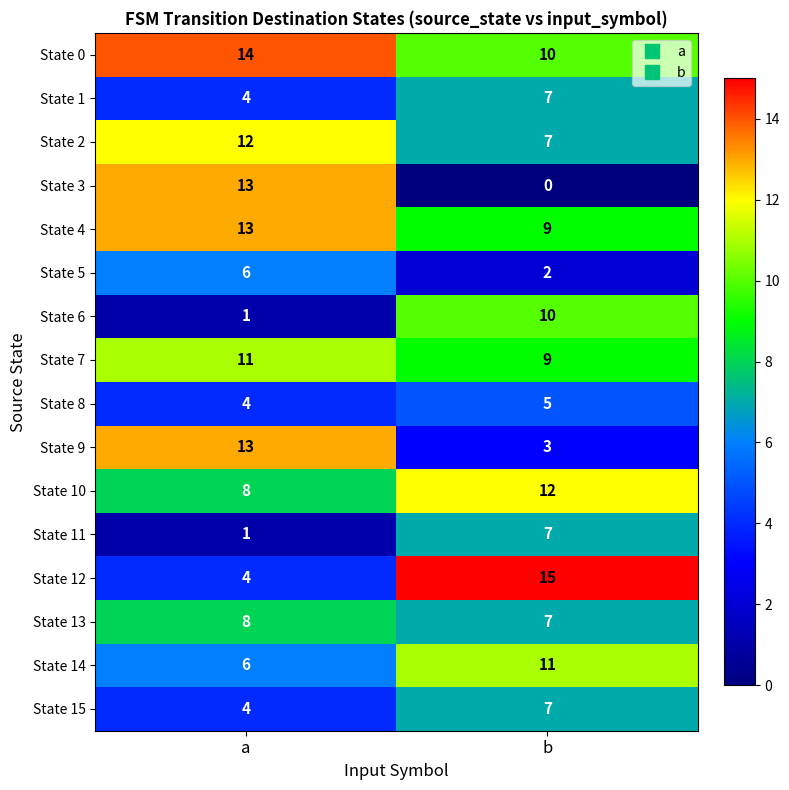

List the labels in order of State 13 value, largest first.

a, b